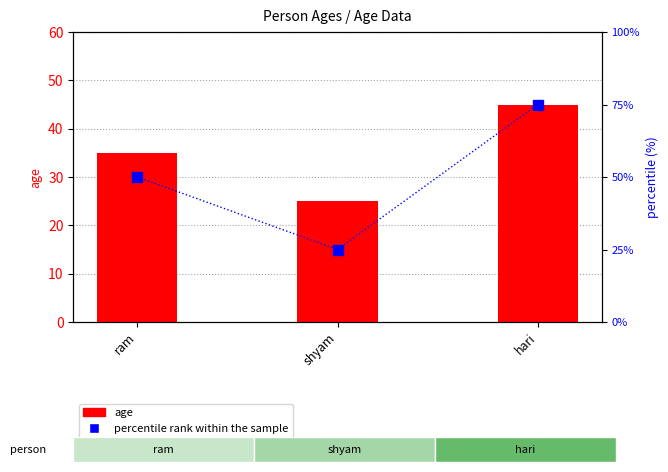

Reading left to right, extract all data points from this chart.

age: ram=35	shyam=25	hari=45
percentile rank within the sample: ram=50	shyam=25	hari=75